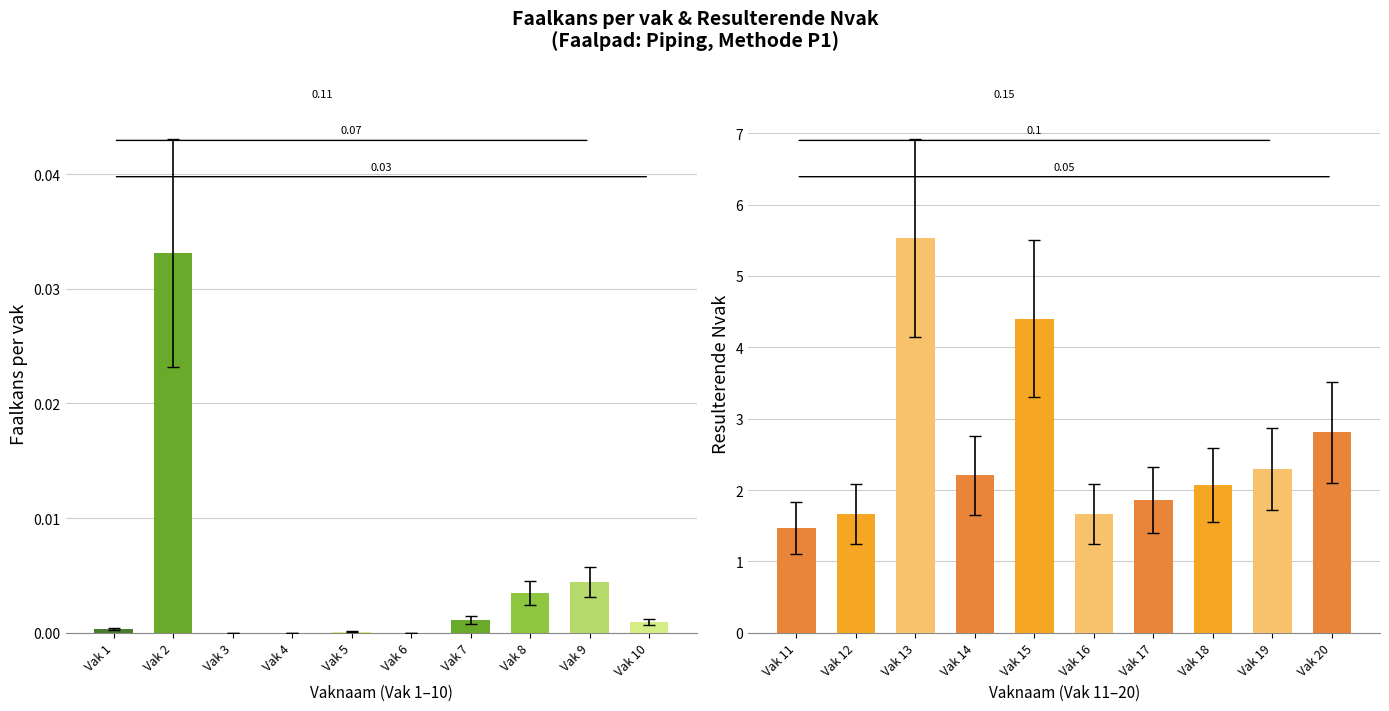

How many series are shown in this chart?

2